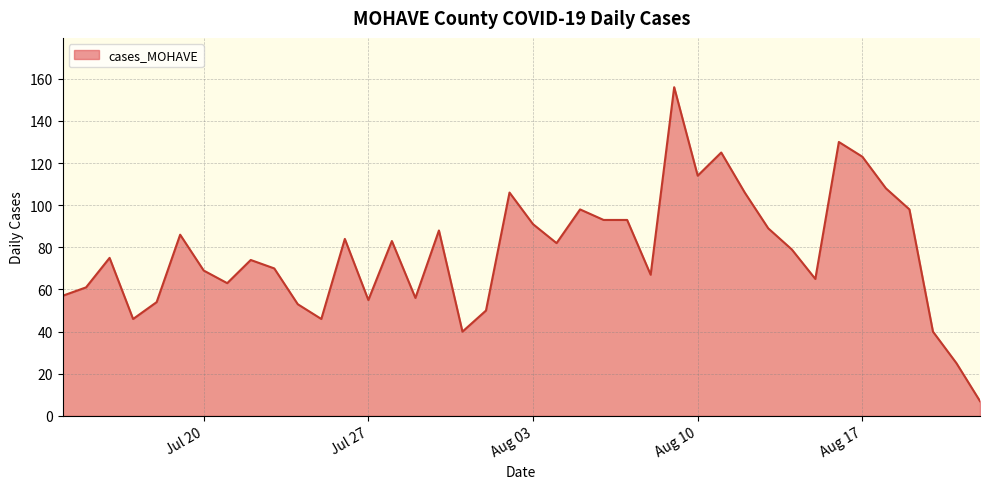

What is the greatest value displayed?

156